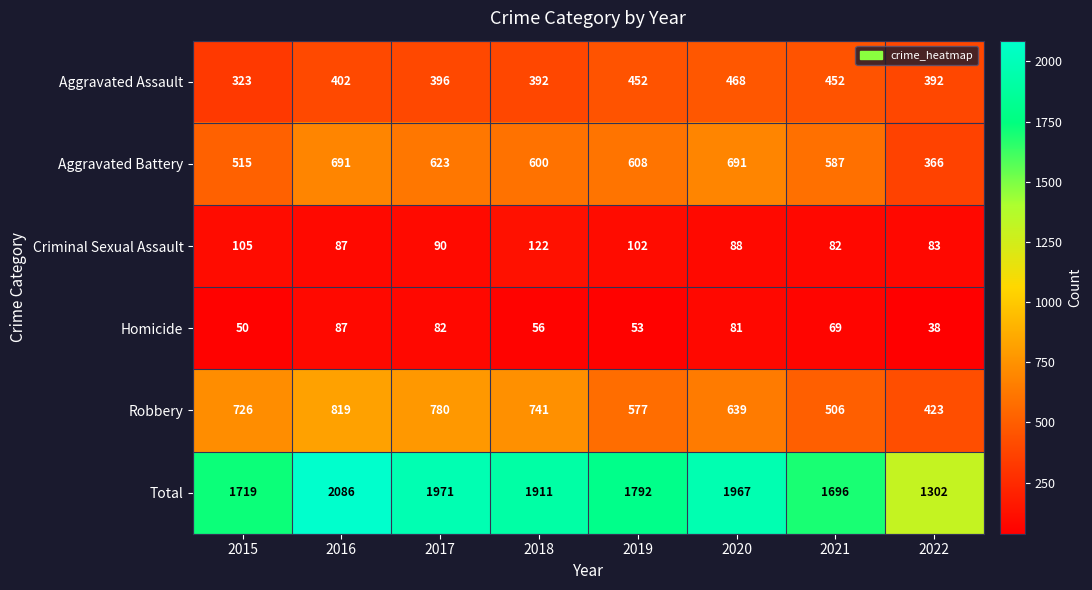

Which series has the largest total across all categories?

Total